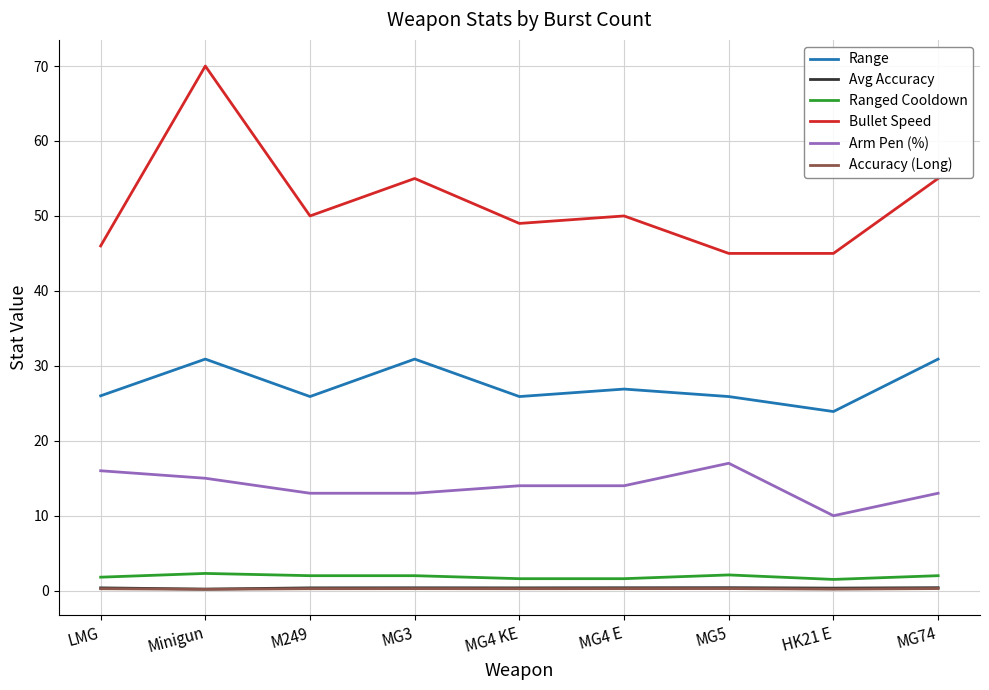

True or false: Accuracy (Long) and Range intersect in this chart.

False